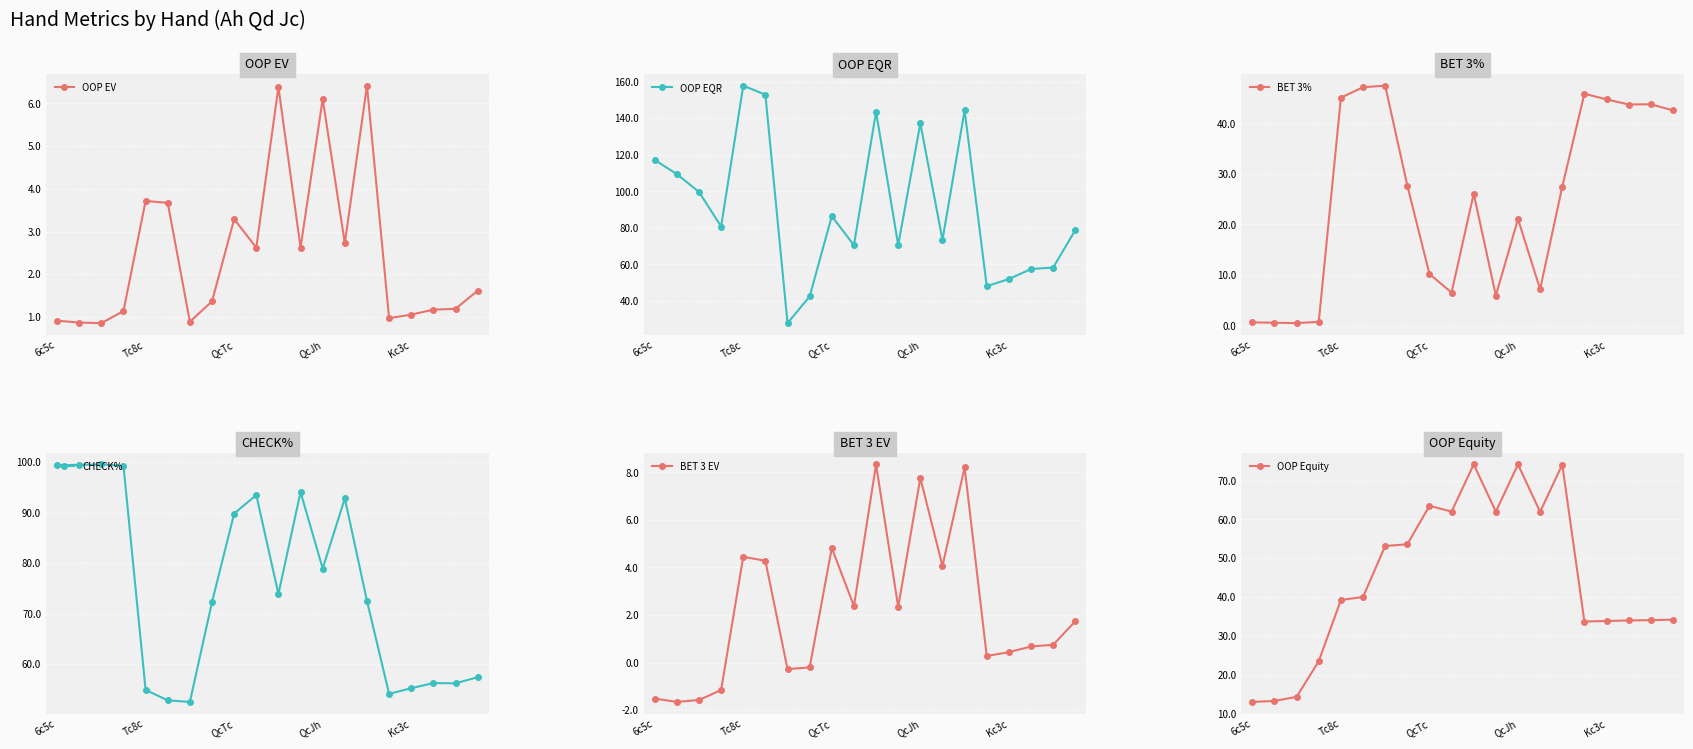

What is the value of the OOP Equity point at the 6th from the left?

40.0